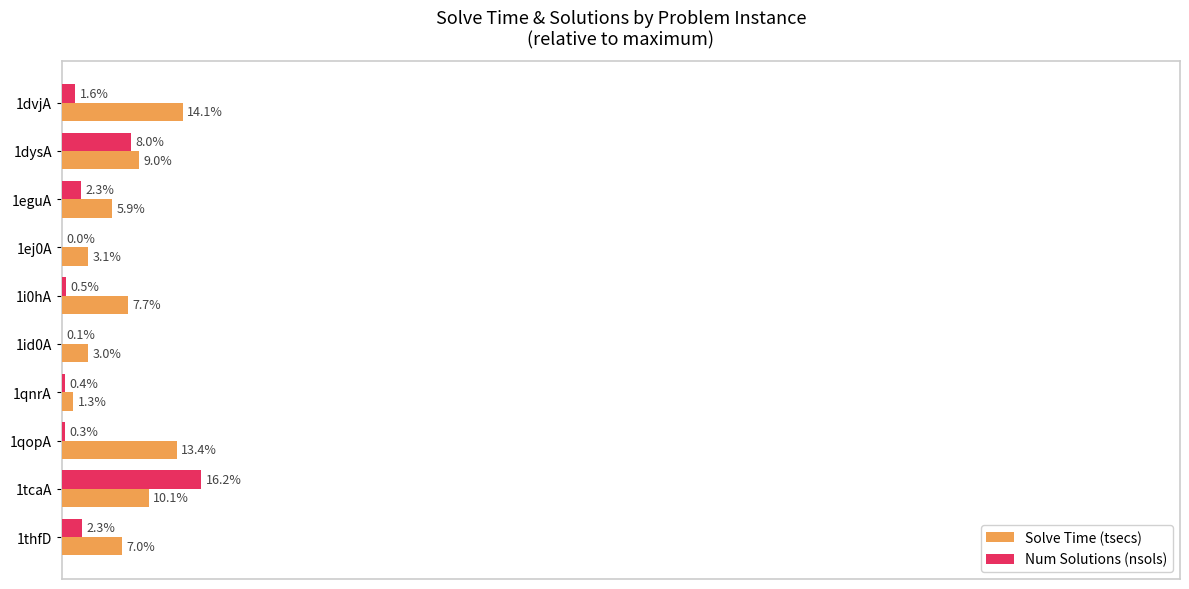

Which category has the highest value in the Num Solutions (nsols) series?

1tcaA